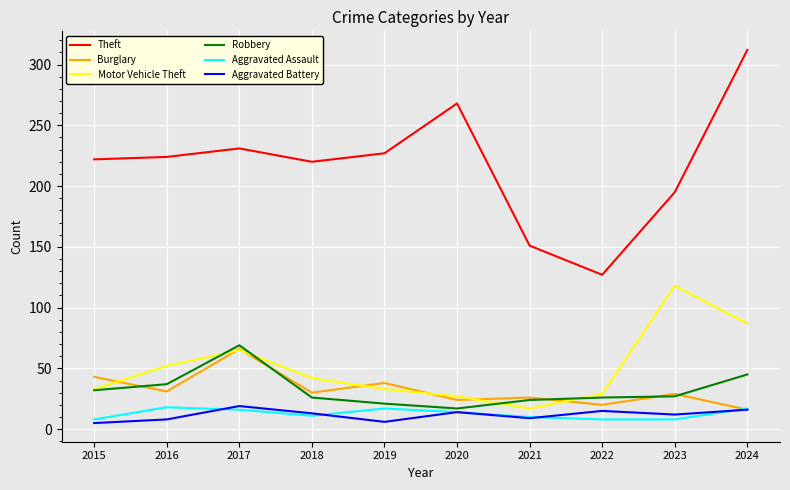

Which series has the largest range (max minus min)?

Theft